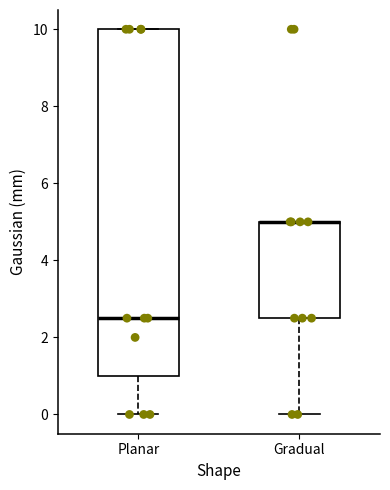

Which box is the tallest, from its lower edge to its upper edge?

Planar